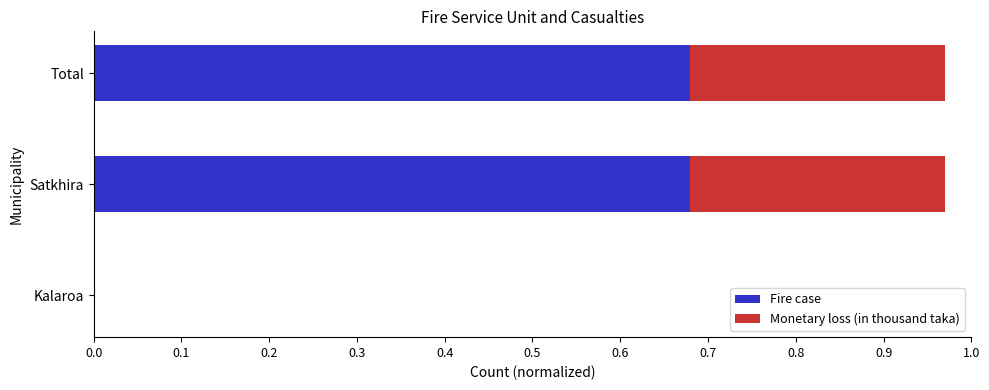

The Fire case series shows -0.3 at Kalaroa. True or false?

False